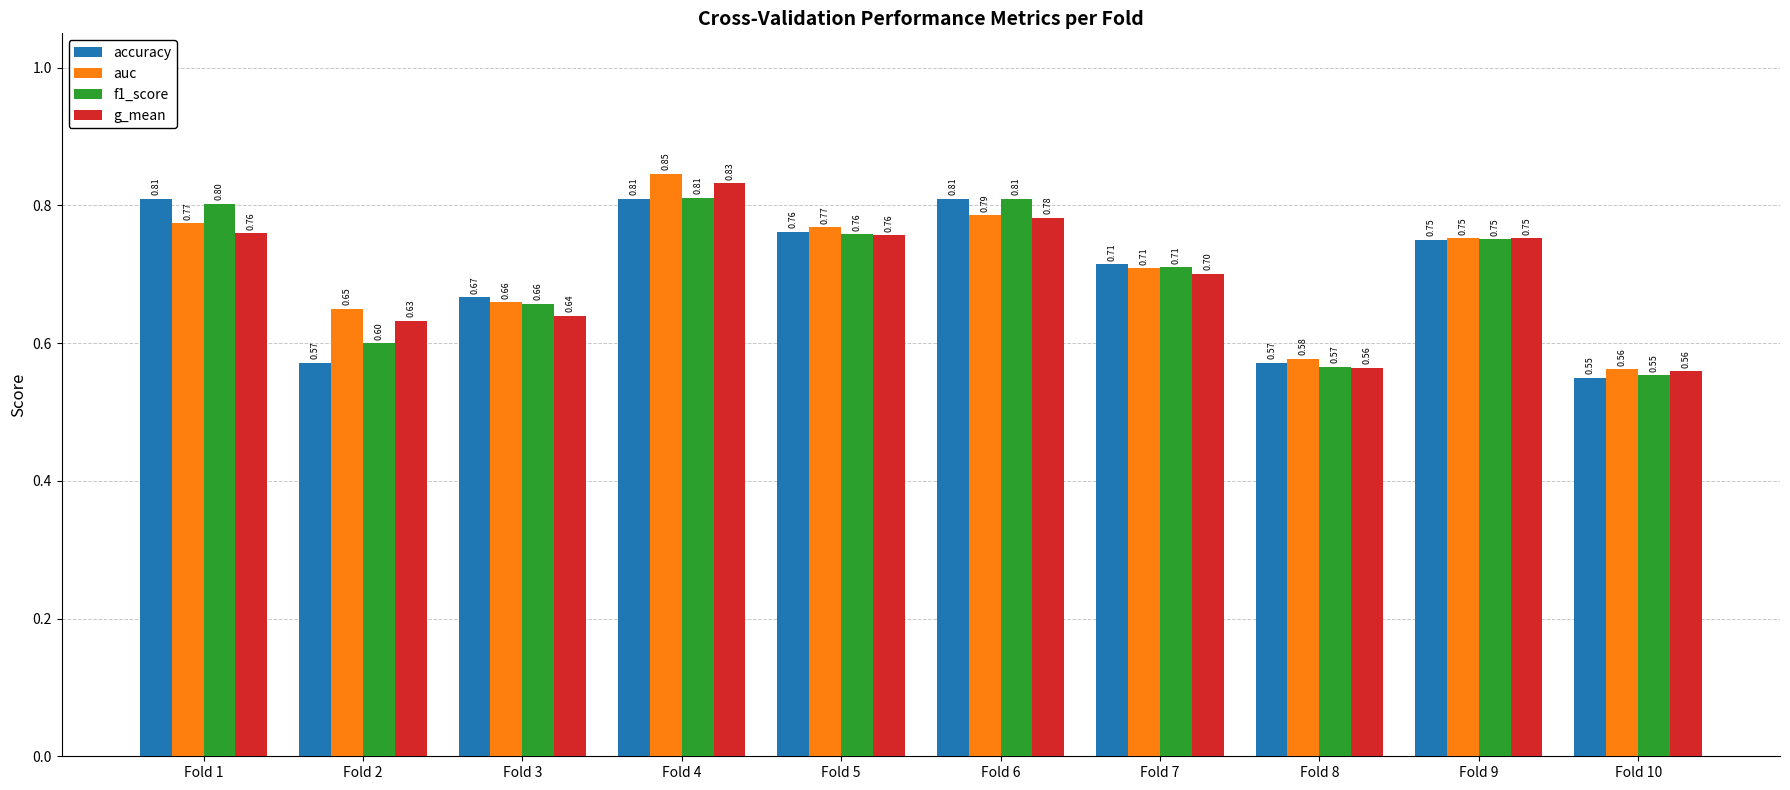

At Fold 2, list the series in order from smallest to largest.

accuracy, f1_score, g_mean, auc